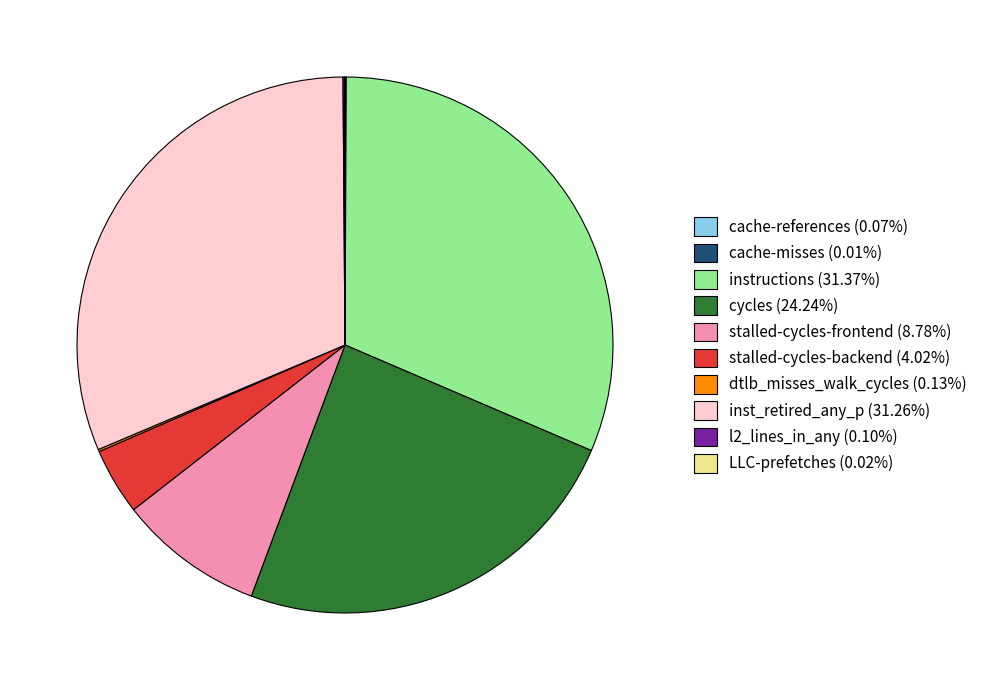

Is there a majority slice in this chart?

No